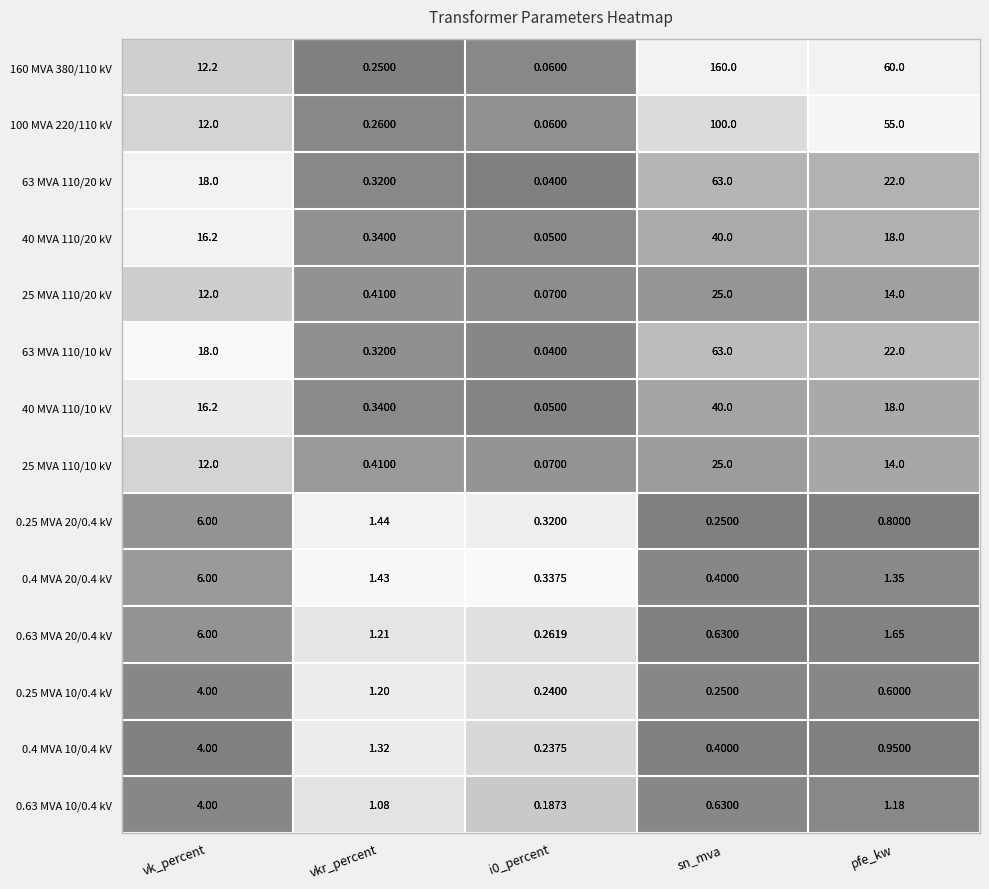

Between vk_percent and i0_percent, which series saw the biggest shift?

63 MVA 110/20 kV